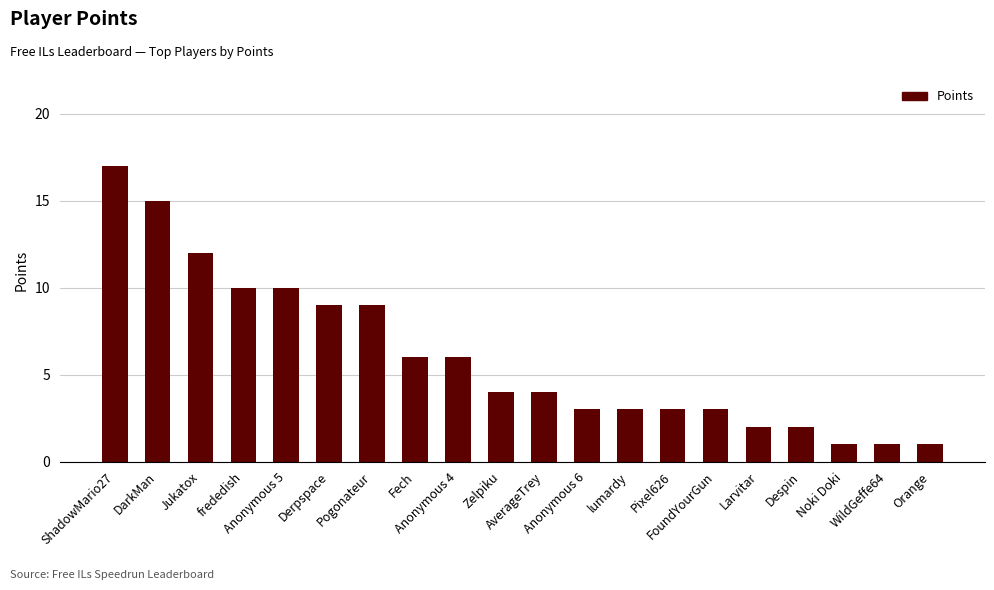

What is the label of the 4th bar from the left?

frededish